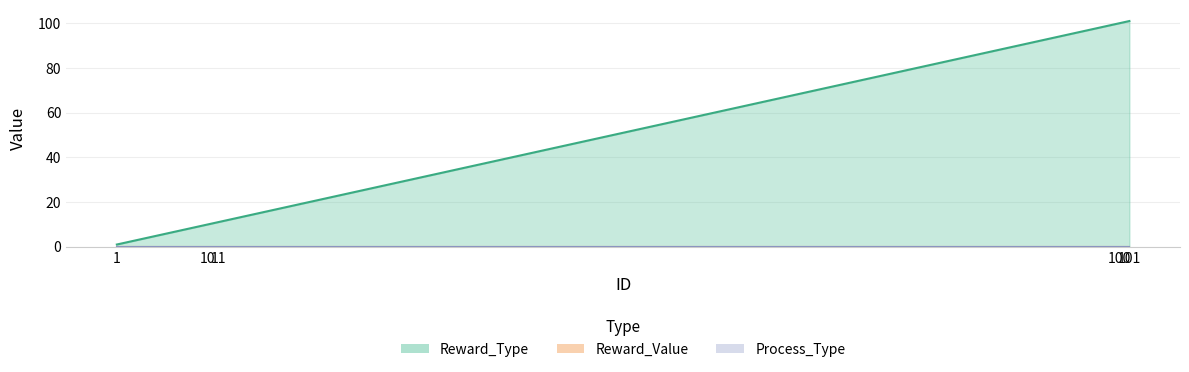

At which label does Process_Type reach its minimum?

1